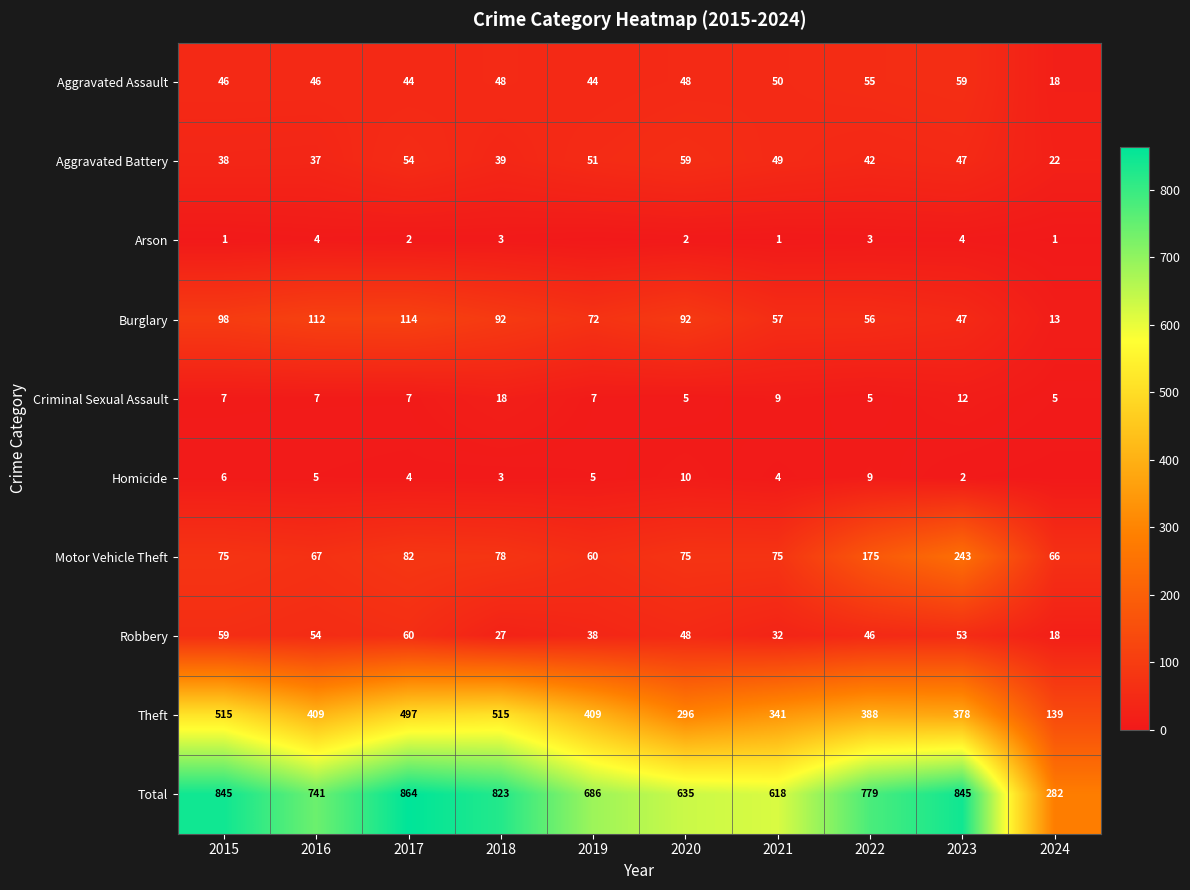

Where does the Aggravated Battery series first go above 47?

2017